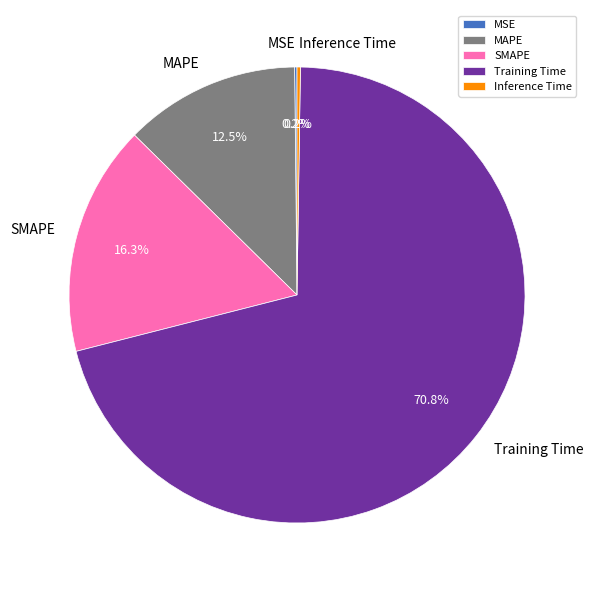

How much of the chart is everything except Training Time?

29.2%